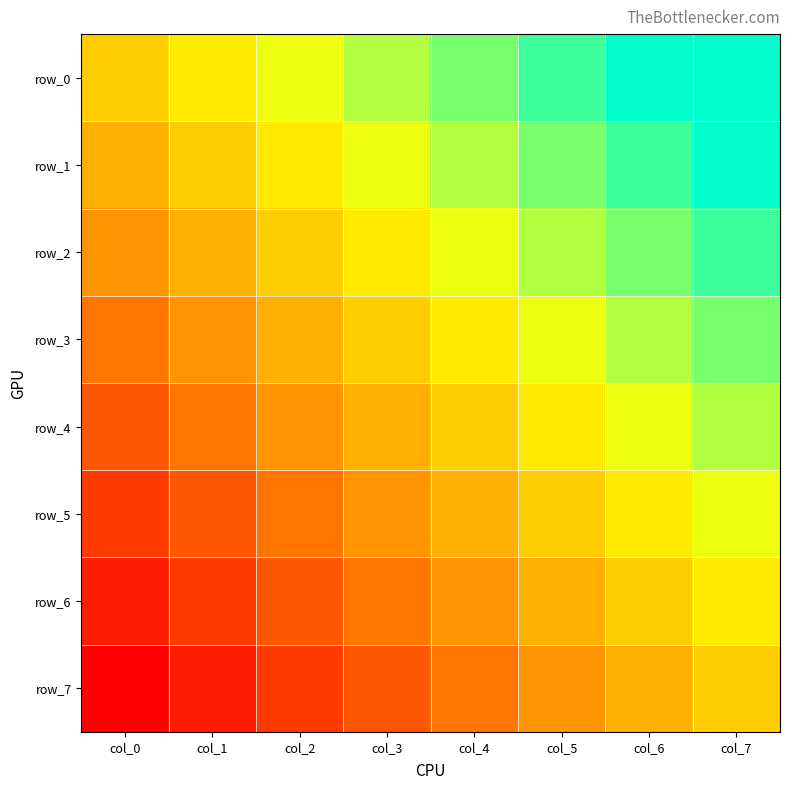

What is the difference between the row_0 values at col_2 and col_1?

0.1